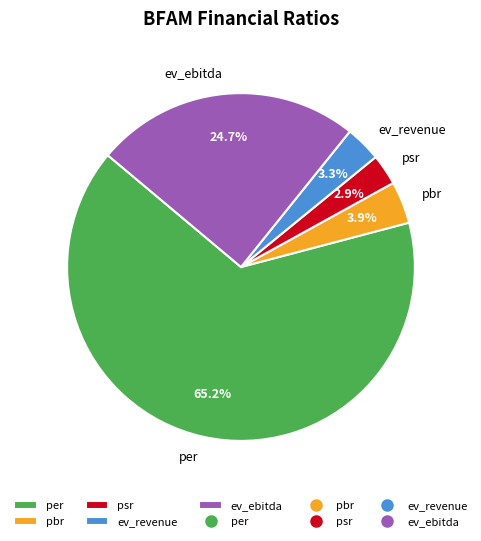

What is the ratio of the value at ev_revenue to the value at pbr?

0.8